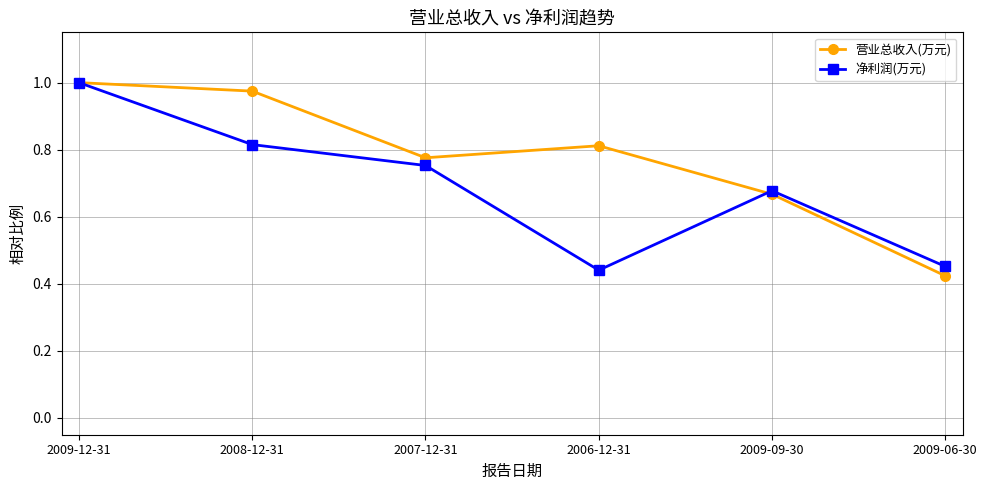

How many lines are shown in the chart?

2